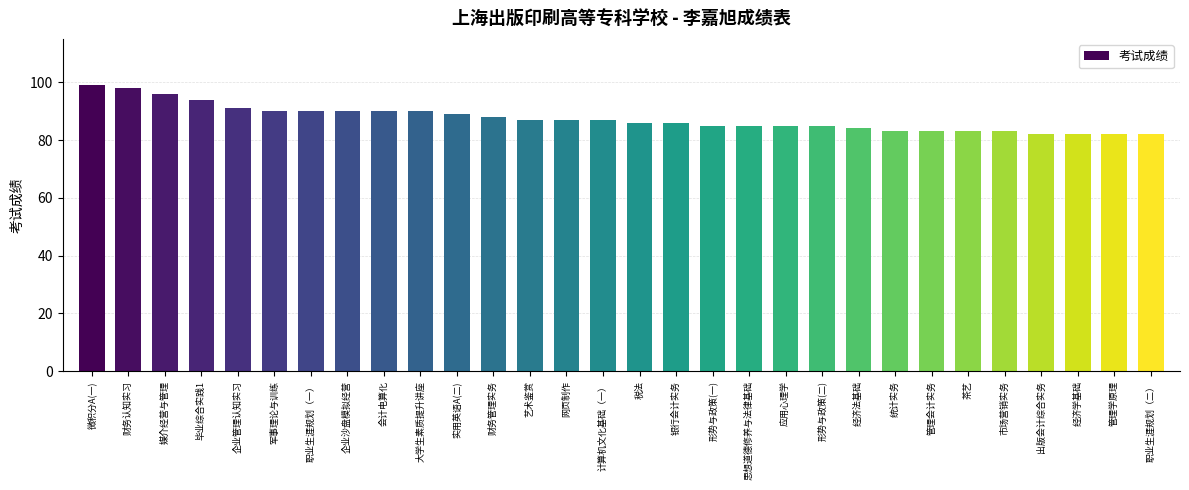

What is the minimum value shown in the chart?

82